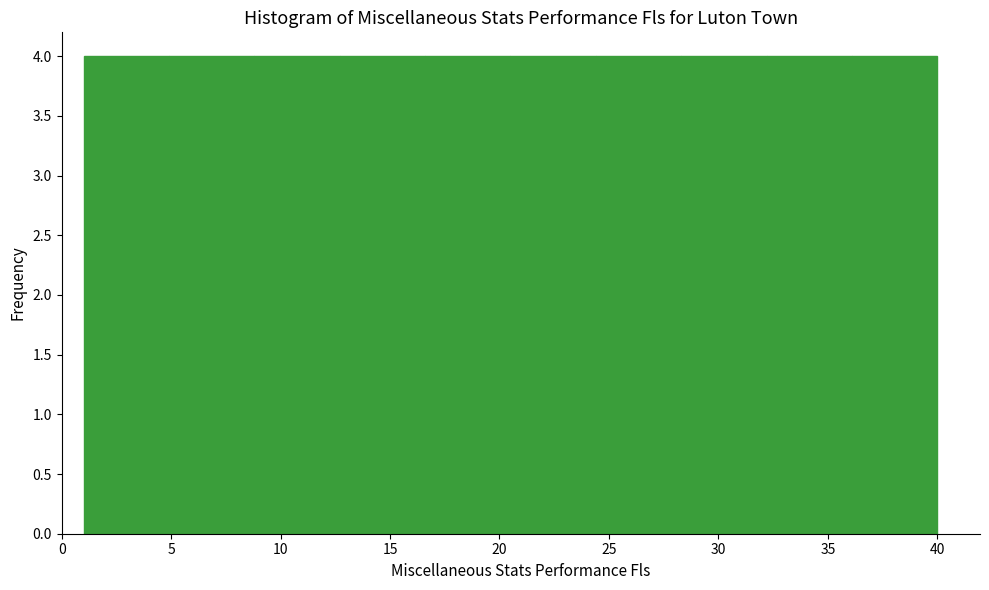

Reading left to right, list every bar in this chart as the range it spans on the x-axis followed by its height. Neither the bar edges nor the heights are printed on the chart, so give them approximately, as read against the axes.

1.0 to 4.9: 4
4.9 to 8.8: 4
8.8 to 12.7: 4
12.7 to 16.6: 4
16.6 to 20.5: 4
20.5 to 24.4: 4
24.4 to 28.3: 4
28.3 to 32.2: 4
32.2 to 36.1: 4
36.1 to 40.0: 4